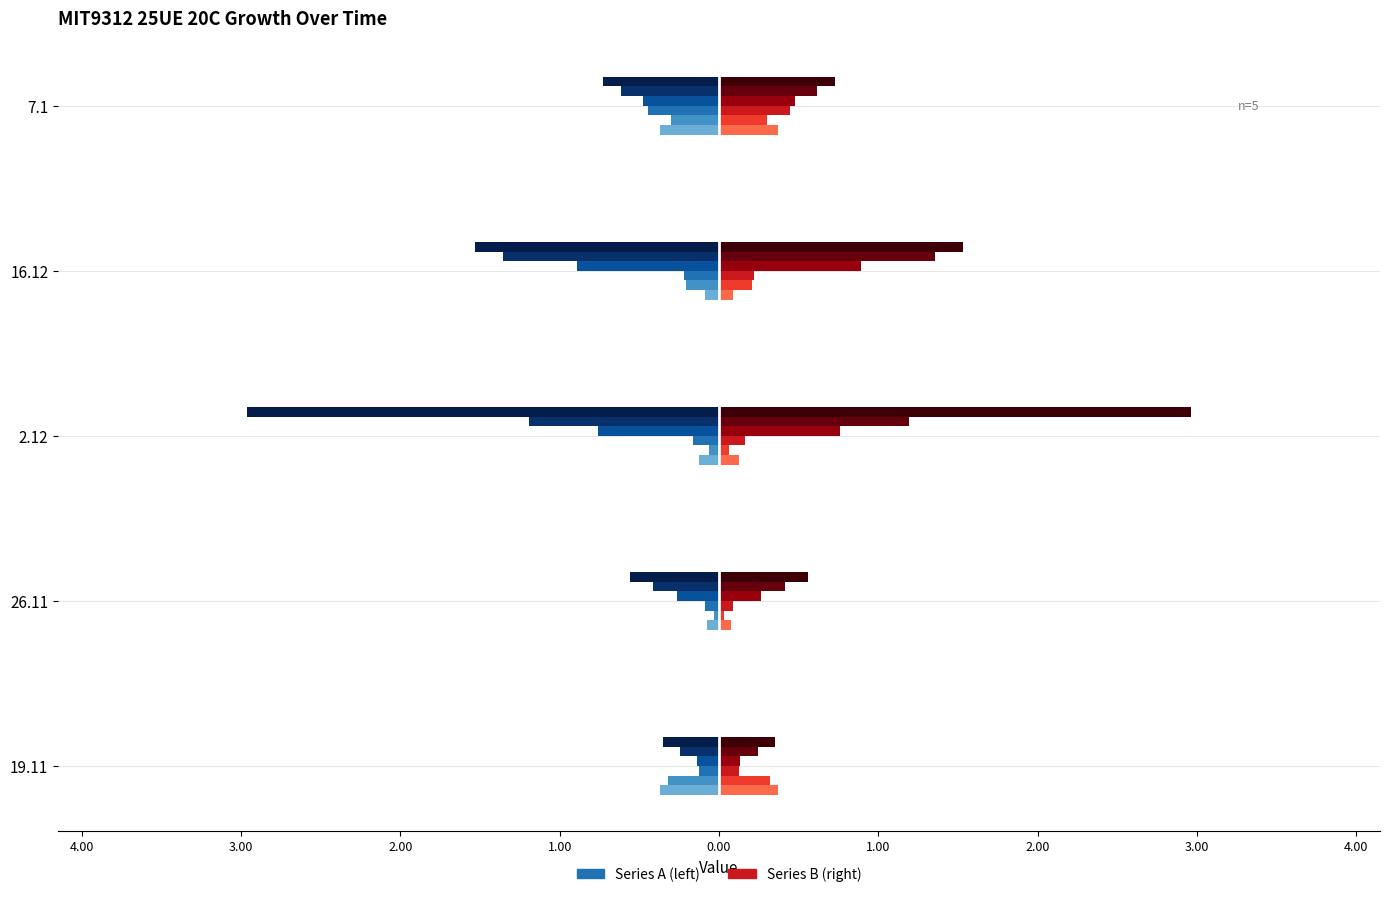

How many groups of bars are there?

5